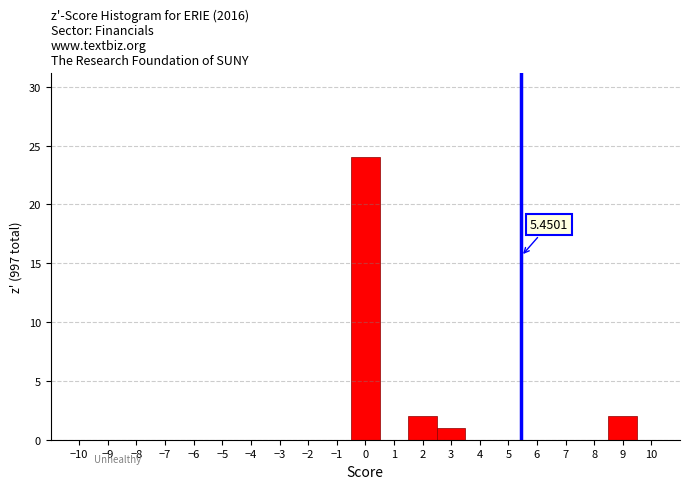

Which range on the x-axis has the tallest bar?

-0.5 to 0.5